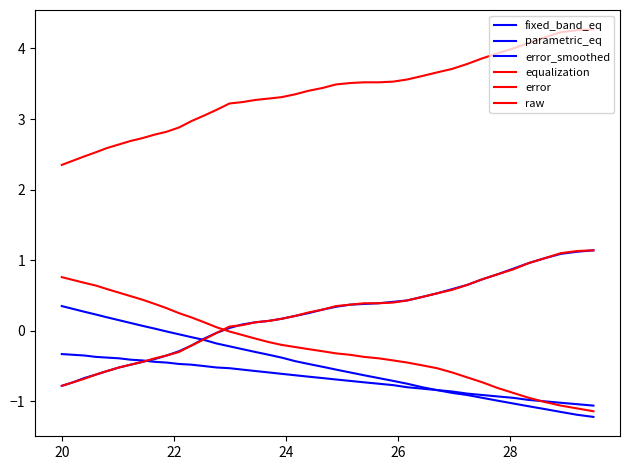

Reading left to right, transcribe all the data shown in this chart.

fixed_band_eq: -0.3	-0.3	-0.3	-0.4	-0.4	-0.4	-0.4	-0.4	-0.4	-0.5	-0.5	-0.5	-0.5	-0.5	-0.5	-0.6	-0.6	-0.6	-0.6	-0.6	-0.7	-0.7	-0.7	-0.7	-0.7	-0.8	-0.8	-0.8	-0.8	-0.8	-0.9	-0.9	-0.9	-0.9	-0.9	-1.0	-1.0	-1.0	-1.0	-1.1
parametric_eq: 0.3	0.3	0.3	0.2	0.2	0.1	0.1	0.1	0.0	-0.0	-0.1	-0.1	-0.1	-0.2	-0.2	-0.3	-0.3	-0.3	-0.4	-0.4	-0.5	-0.5	-0.6	-0.6	-0.6	-0.7	-0.7	-0.8	-0.8	-0.8	-0.9	-0.9	-0.9	-1.0	-1.0	-1.1	-1.1	-1.1	-1.2	-1.2
error_smoothed: -0.8	-0.7	-0.7	-0.6	-0.6	-0.5	-0.5	-0.4	-0.4	-0.3	-0.3	-0.2	-0.1	-0.0	0.0	0.1	0.1	0.1	0.2	0.2	0.2	0.3	0.3	0.4	0.4	0.4	0.4	0.4	0.5	0.5	0.6	0.7	0.7	0.8	0.9	1.0	1.0	1.1	1.1	1.1
equalization: 0.8	0.7	0.7	0.6	0.6	0.5	0.5	0.4	0.4	0.3	0.2	0.2	0.1	0.1	-0.0	-0.1	-0.1	-0.2	-0.2	-0.2	-0.3	-0.3	-0.3	-0.3	-0.4	-0.4	-0.4	-0.5	-0.5	-0.5	-0.6	-0.7	-0.7	-0.8	-0.9	-0.9	-1.0	-1.1	-1.1	-1.1
error: -0.8	-0.7	-0.7	-0.6	-0.6	-0.5	-0.5	-0.4	-0.4	-0.3	-0.3	-0.2	-0.1	-0.0	0.1	0.1	0.1	0.1	0.2	0.2	0.3	0.3	0.3	0.4	0.4	0.4	0.4	0.4	0.5	0.5	0.6	0.7	0.7	0.8	0.9	1.0	1.0	1.1	1.1	1.1
raw: 2.4	2.4	2.5	2.5	2.6	2.6	2.7	2.7	2.8	2.8	2.9	3.0	3.0	3.1	3.2	3.2	3.3	3.3	3.3	3.4	3.4	3.4	3.5	3.5	3.5	3.5	3.5	3.6	3.6	3.7	3.7	3.8	3.9	3.9	4.0	4.1	4.2	4.2	4.3	4.3